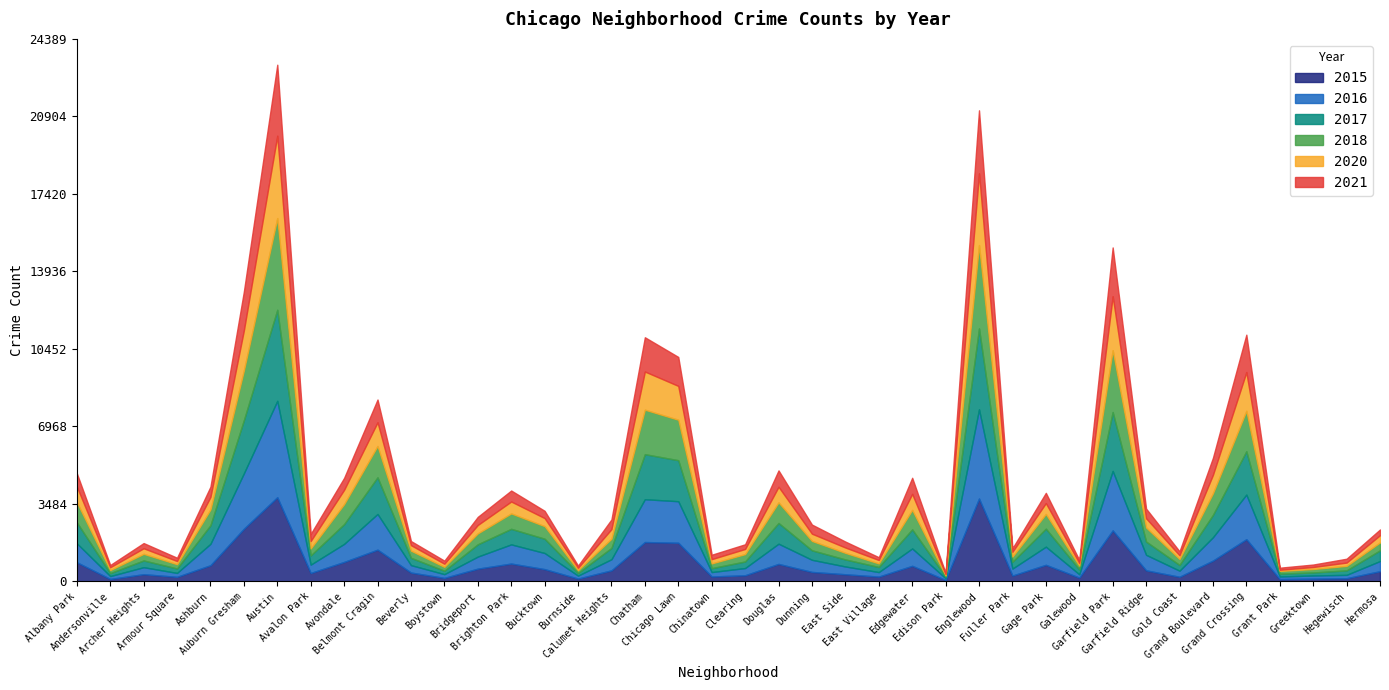

What position from the left is Auburn Gresham?

6